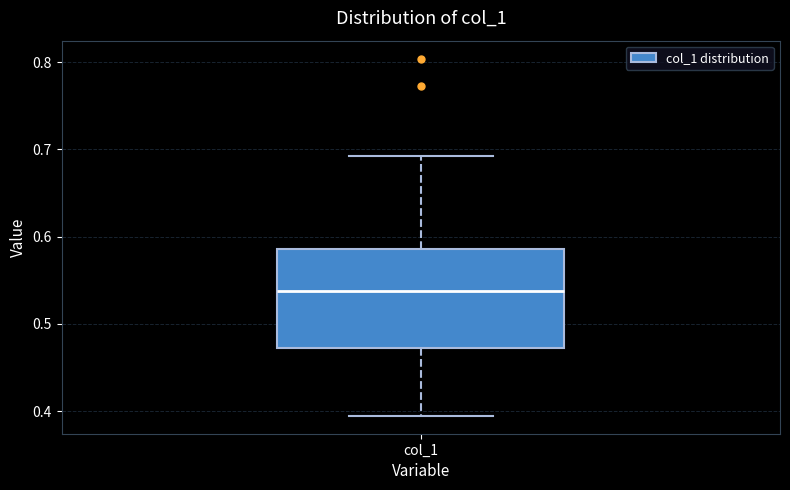

Transcribe this box plot: give where the median line is, the range the box spans, and where the two whiskers end, as read against the y-axis. The values are not printed on the chart, so give them approximately, as read against the axis.

median 0.54, box 0.47 to 0.59, whiskers 0.39 to 0.69